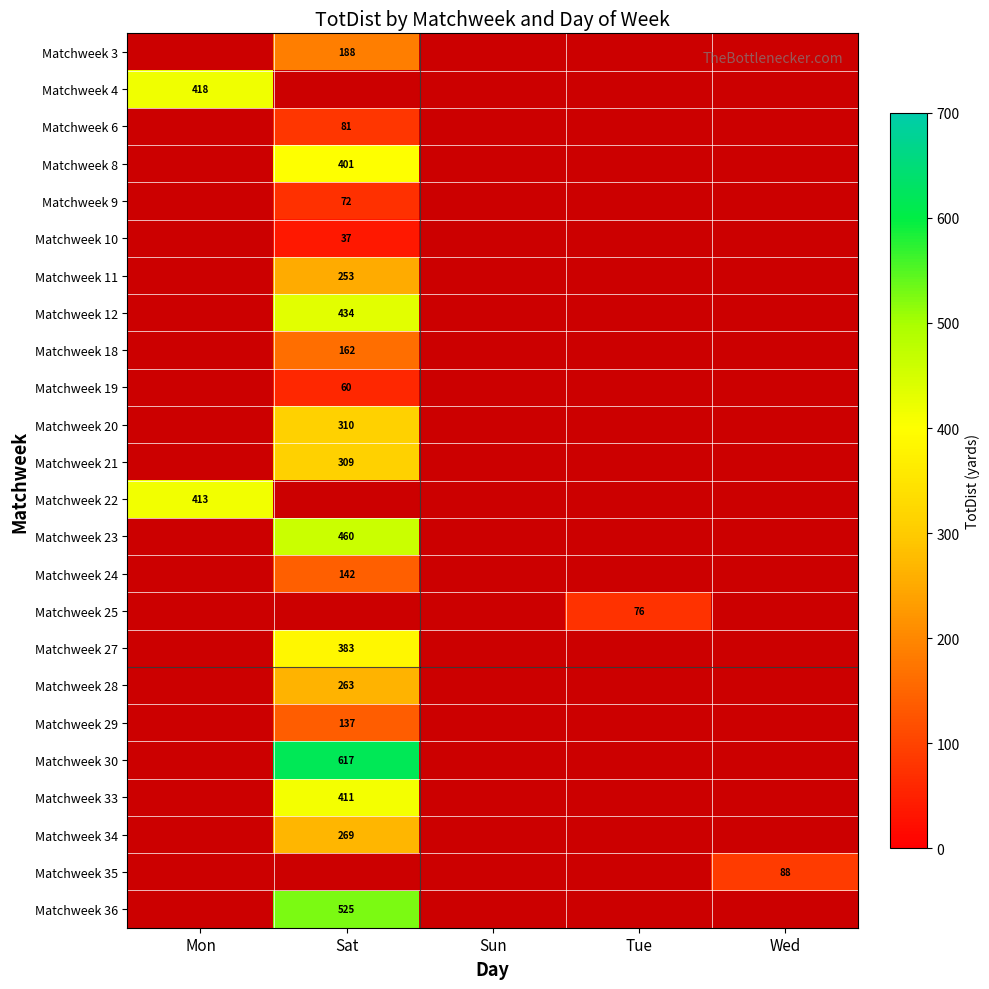

Is it true that Matchweek 35 equals 30 at Wed?

False